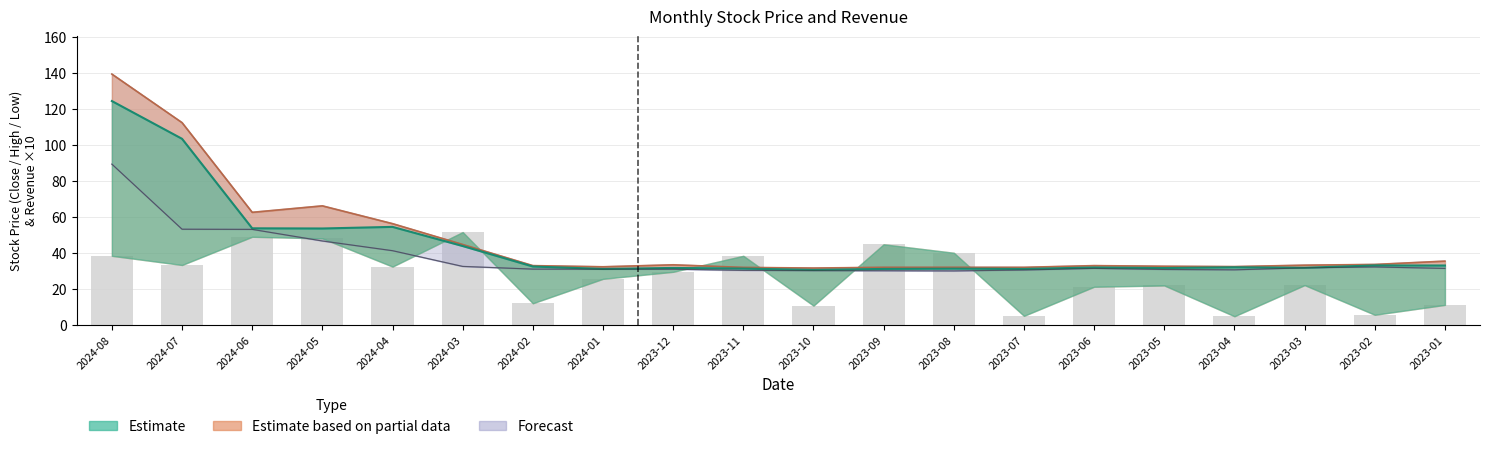

At which category is the sum across all series the highest?

2024-08